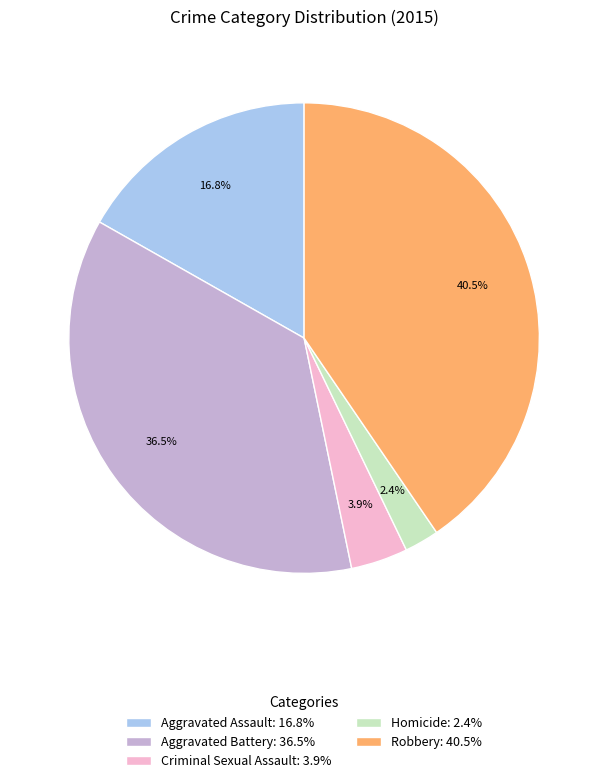

True or false: Aggravated Assault accounts for 4% of the total.

False